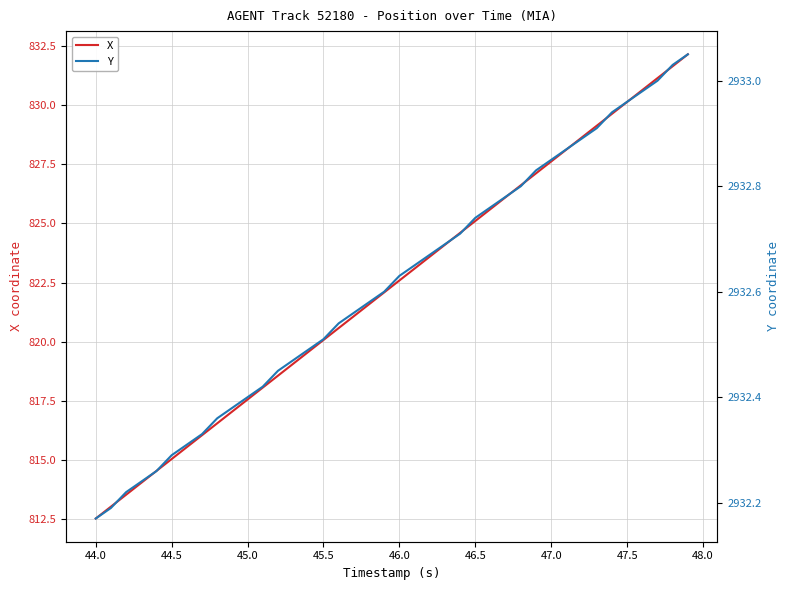

At which label does X reach its minimum?

44.0